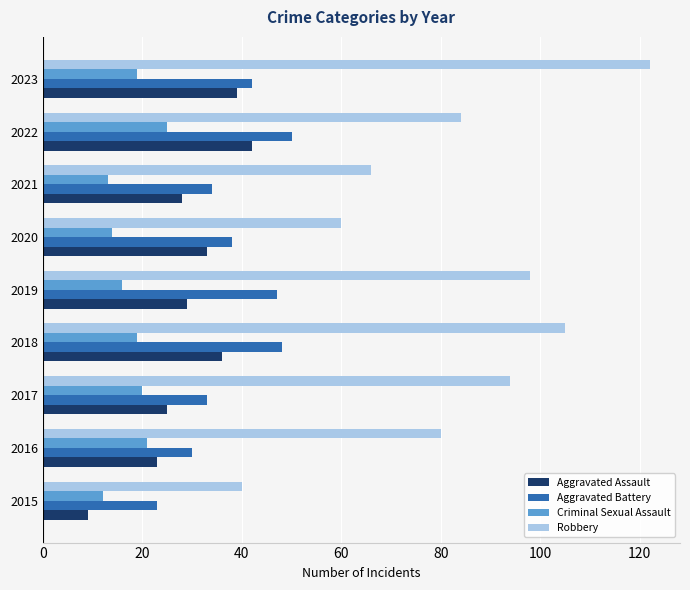

How many series are shown in this chart?

4